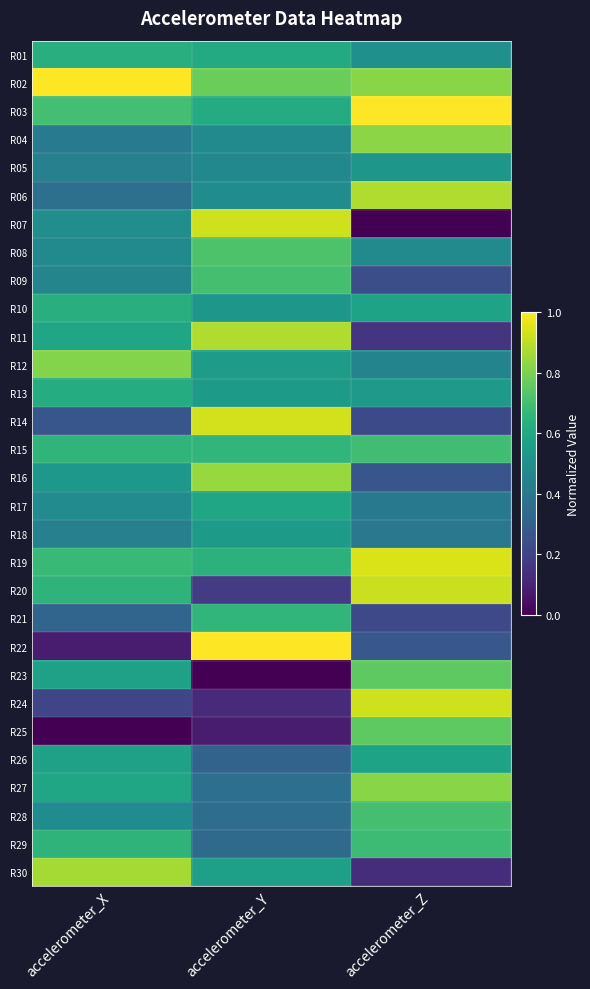

Reading left to right, what are all the values shown in this chart?

R01: accelerometer_X=0.6	accelerometer_Y=0.6	accelerometer_Z=0.5
R02: accelerometer_X=1.0	accelerometer_Y=0.8	accelerometer_Z=0.8
R03: accelerometer_X=0.7	accelerometer_Y=0.6	accelerometer_Z=1.0
R04: accelerometer_X=0.4	accelerometer_Y=0.5	accelerometer_Z=0.8
R05: accelerometer_X=0.4	accelerometer_Y=0.5	accelerometer_Z=0.5
R06: accelerometer_X=0.4	accelerometer_Y=0.5	accelerometer_Z=0.9
R07: accelerometer_X=0.5	accelerometer_Y=0.9	accelerometer_Z=0.0
R08: accelerometer_X=0.5	accelerometer_Y=0.7	accelerometer_Z=0.5
R09: accelerometer_X=0.5	accelerometer_Y=0.7	accelerometer_Z=0.2
R10: accelerometer_X=0.6	accelerometer_Y=0.5	accelerometer_Z=0.6
R11: accelerometer_X=0.6	accelerometer_Y=0.9	accelerometer_Z=0.2
R12: accelerometer_X=0.8	accelerometer_Y=0.6	accelerometer_Z=0.5
R13: accelerometer_X=0.6	accelerometer_Y=0.5	accelerometer_Z=0.5
R14: accelerometer_X=0.3	accelerometer_Y=0.9	accelerometer_Z=0.2
R15: accelerometer_X=0.7	accelerometer_Y=0.7	accelerometer_Z=0.7
R16: accelerometer_X=0.5	accelerometer_Y=0.8	accelerometer_Z=0.3
R17: accelerometer_X=0.5	accelerometer_Y=0.6	accelerometer_Z=0.4
R18: accelerometer_X=0.4	accelerometer_Y=0.5	accelerometer_Z=0.4
R19: accelerometer_X=0.7	accelerometer_Y=0.6	accelerometer_Z=0.9
R20: accelerometer_X=0.7	accelerometer_Y=0.2	accelerometer_Z=0.9
R21: accelerometer_X=0.3	accelerometer_Y=0.7	accelerometer_Z=0.2
R22: accelerometer_X=0.1	accelerometer_Y=1.0	accelerometer_Z=0.3
R23: accelerometer_X=0.6	accelerometer_Y=0.0	accelerometer_Z=0.8
R24: accelerometer_X=0.2	accelerometer_Y=0.1	accelerometer_Z=0.9
R25: accelerometer_X=0.0	accelerometer_Y=0.1	accelerometer_Z=0.8
R26: accelerometer_X=0.6	accelerometer_Y=0.3	accelerometer_Z=0.6
R27: accelerometer_X=0.6	accelerometer_Y=0.4	accelerometer_Z=0.8
R28: accelerometer_X=0.5	accelerometer_Y=0.4	accelerometer_Z=0.7
R29: accelerometer_X=0.7	accelerometer_Y=0.3	accelerometer_Z=0.7
R30: accelerometer_X=0.9	accelerometer_Y=0.6	accelerometer_Z=0.1